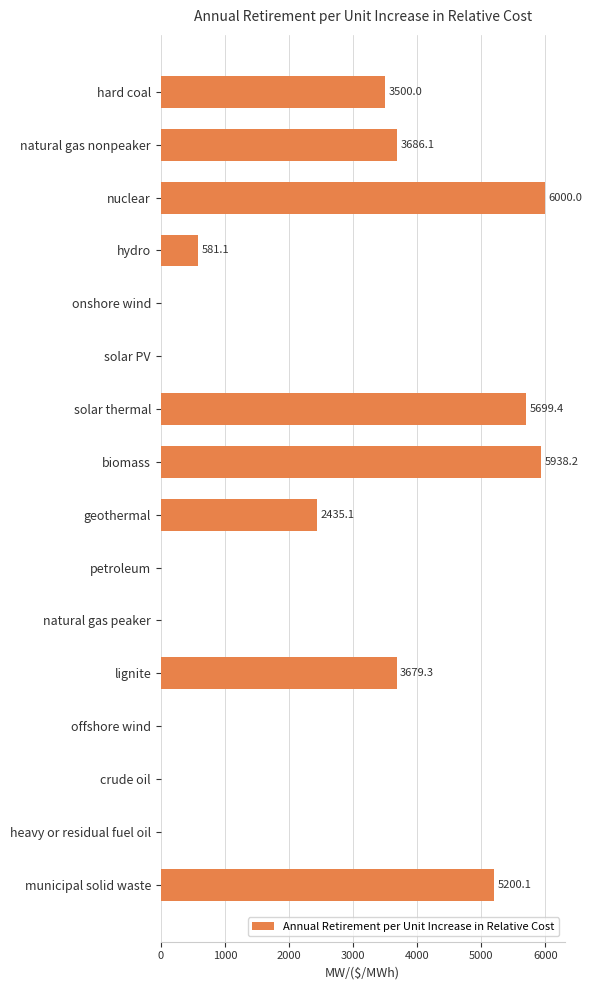

What is the sum of all values?

36719.3